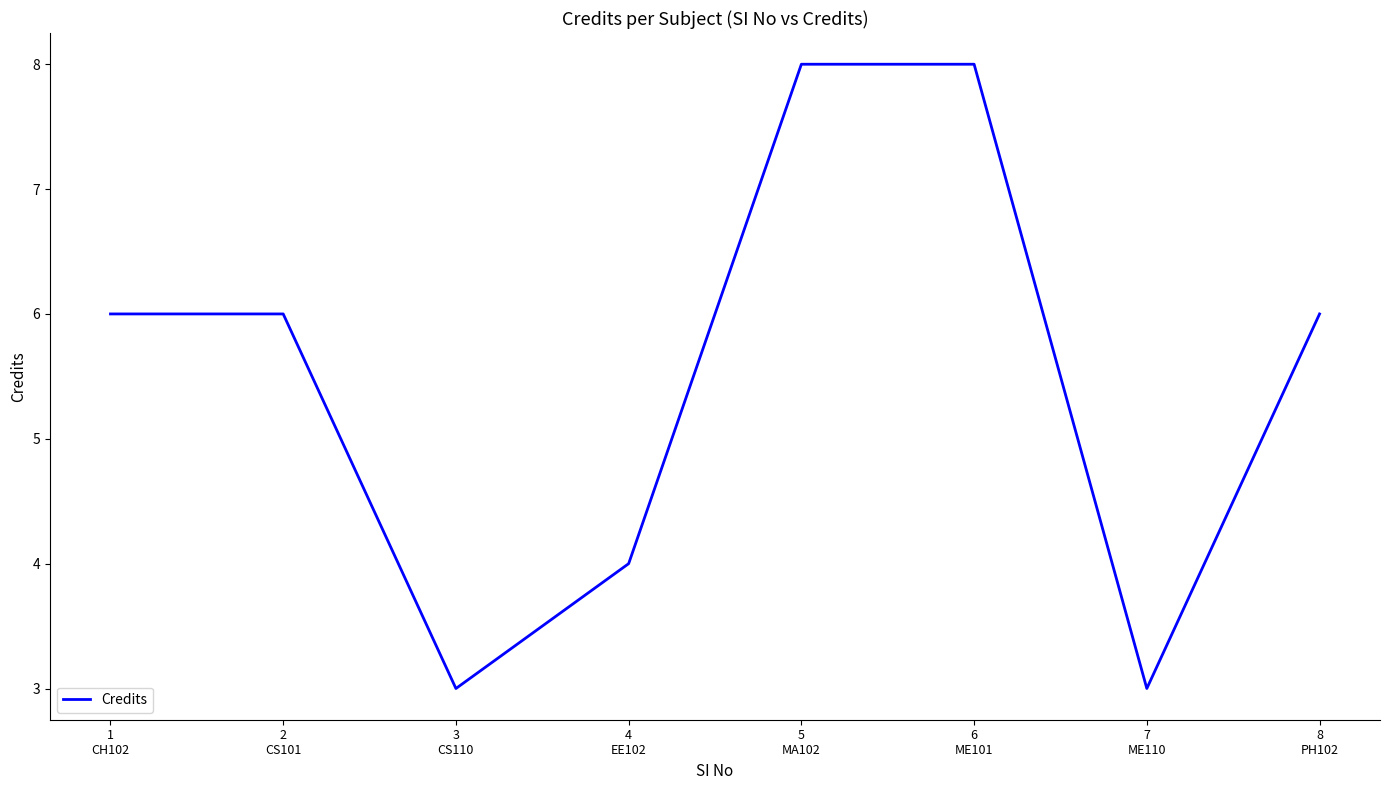

Reading right to left, transcribe all the data shown in this chart.

8
PH102=6	7
ME110=3	6
ME101=8	5
MA102=8	4
EE102=4	3
CS110=3	2
CS101=6	1
CH102=6